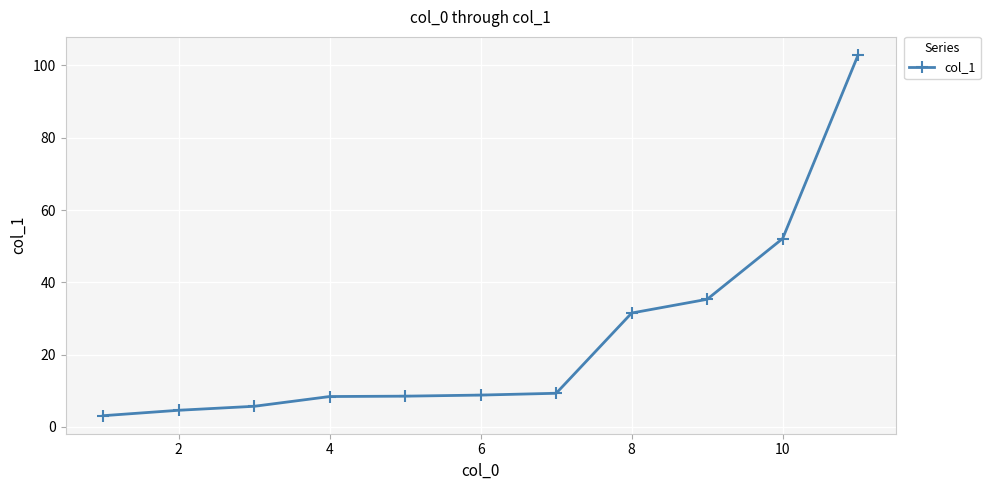

What is the difference between the maximum and second lowest values?

98.3